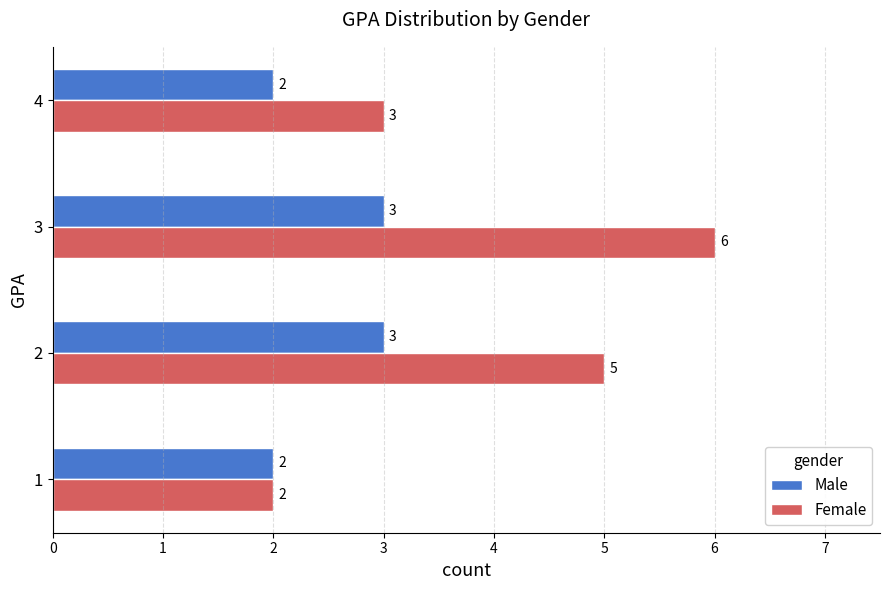

What is the sum of the Female values at 2 and 3?

11